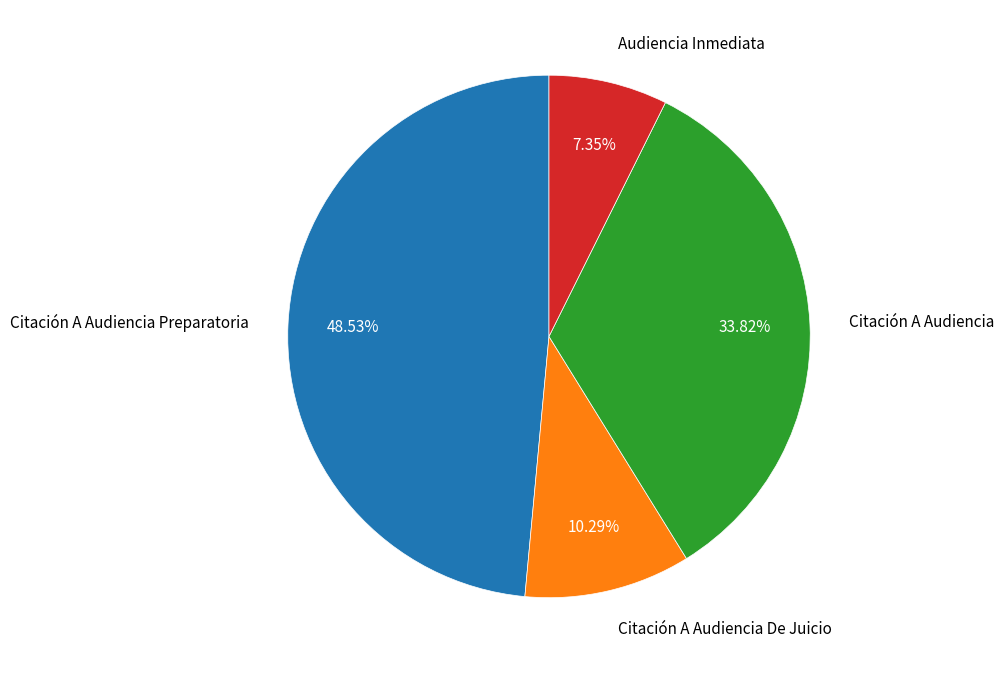

To the nearest percent, what is the difference between the largest and smallest slice percentages?

41%